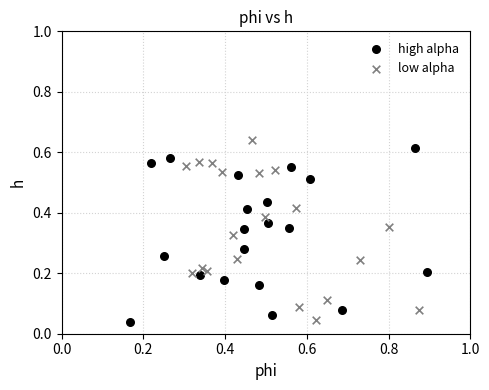

Which series has the widest spread of Y values?

low alpha